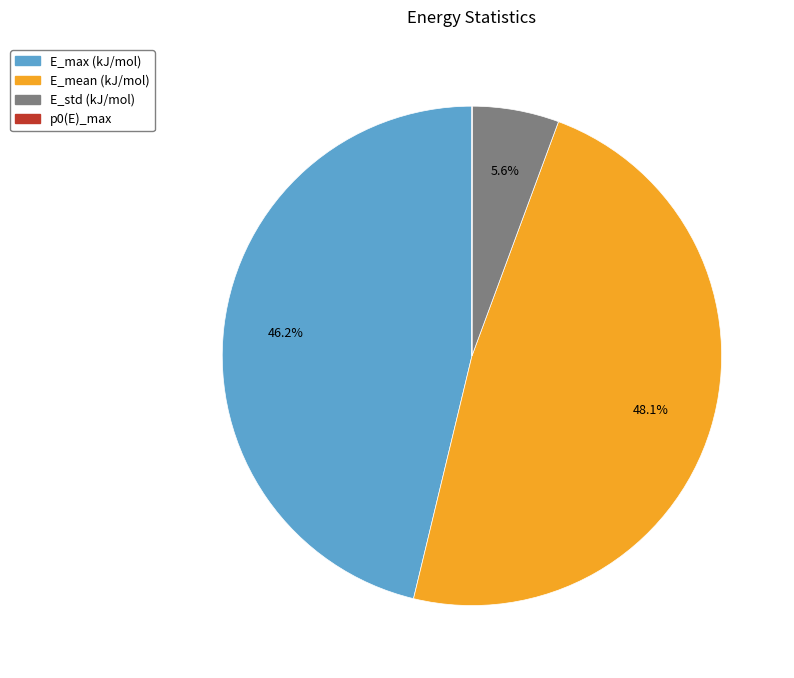

To the nearest percent, what percentage of the pie is E_max (kJ/mol)?

46%